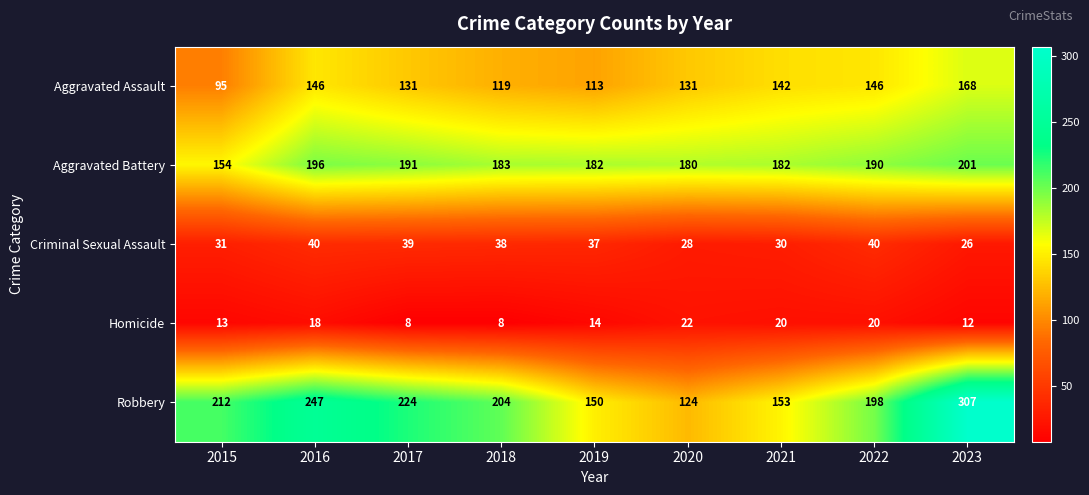

Is it true that Criminal Sexual Assault equals 30 at 2021?

True